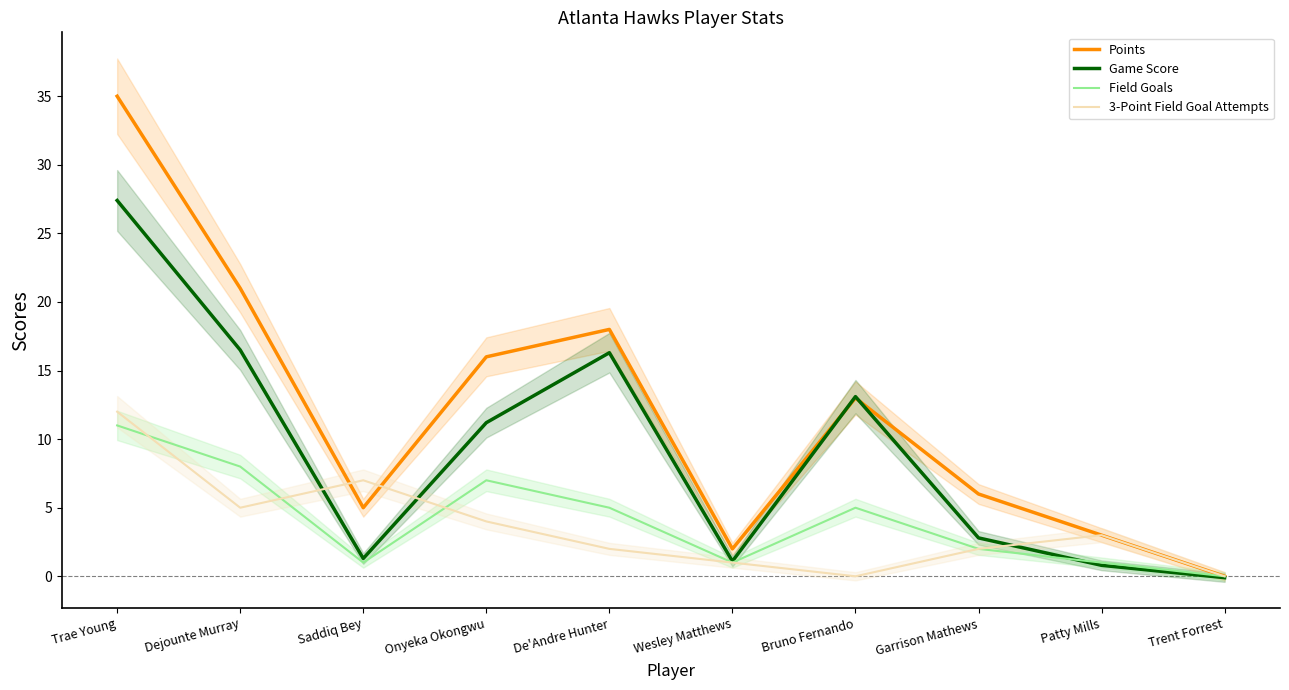

Rank the categories by Points value from lowest to highest.

Trent Forrest, Wesley Matthews, Patty Mills, Saddiq Bey, Garrison Mathews, Bruno Fernando, Onyeka Okongwu, De'Andre Hunter, Dejounte Murray, Trae Young